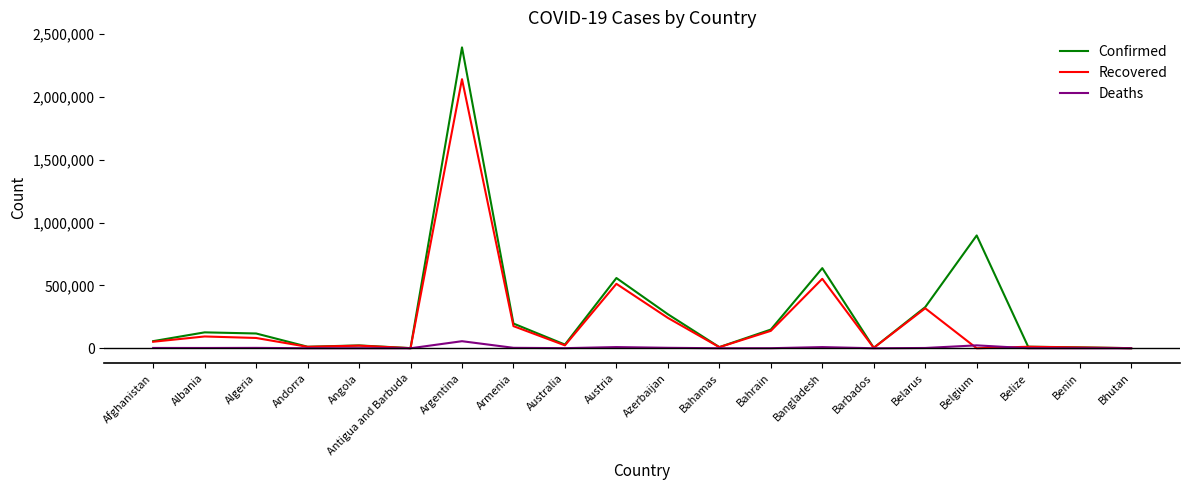

What is the maximum value for Deaths?

56199